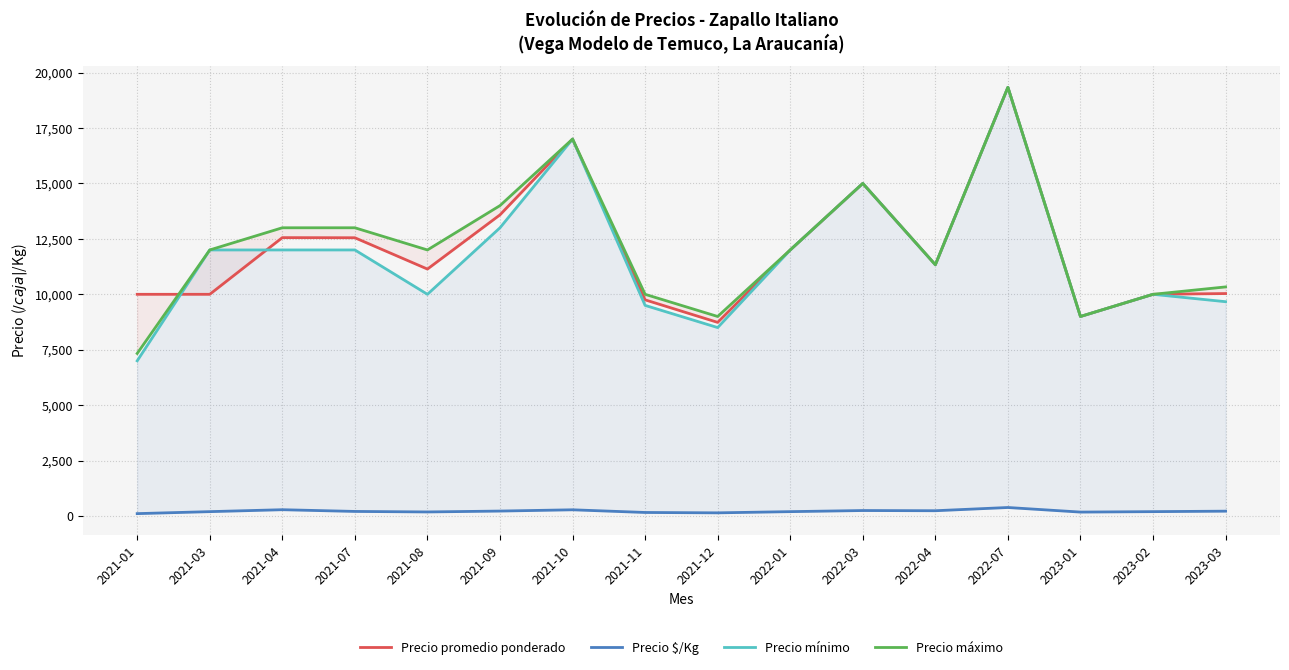

What is the difference between the maximum and minimum values in the Precio máximo series?

12000.0